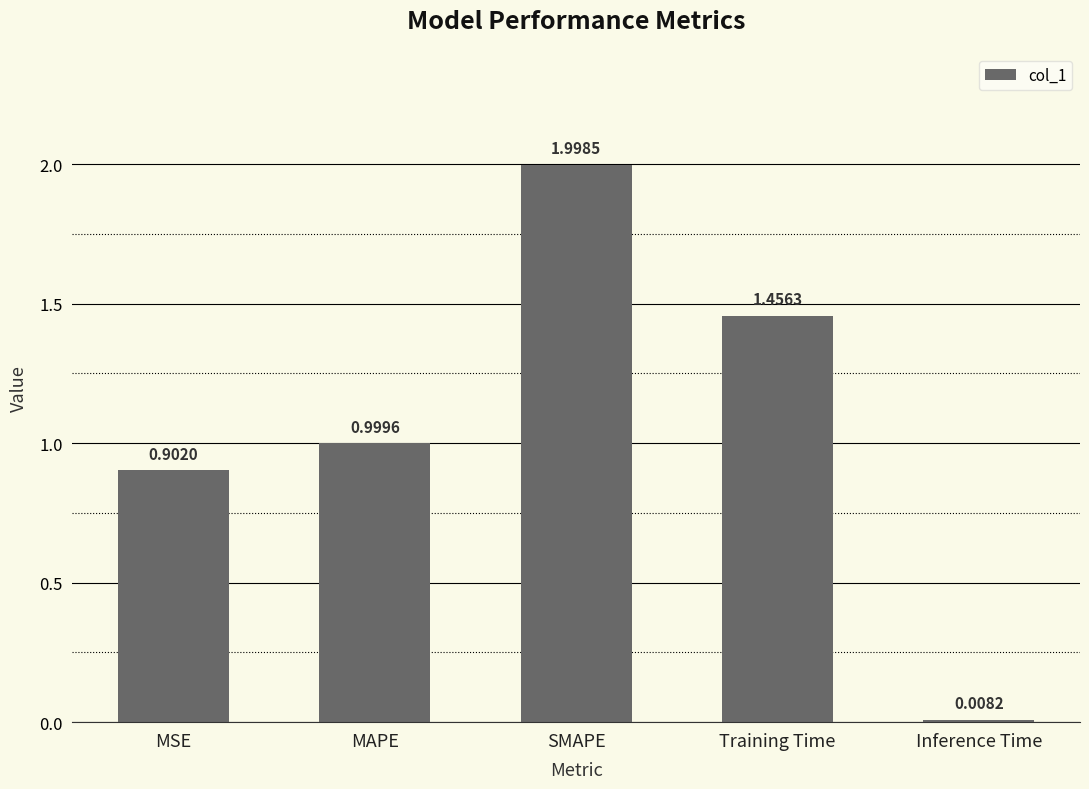

Where is the data nearest to the value 1?

MAPE